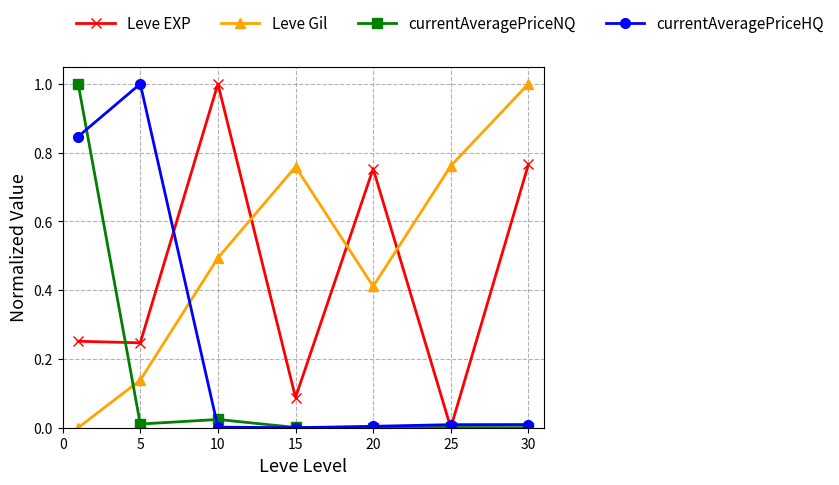

Rank the series by their average value, from lowest to highest.

currentAveragePriceNQ, currentAveragePriceHQ, Leve EXP, Leve Gil